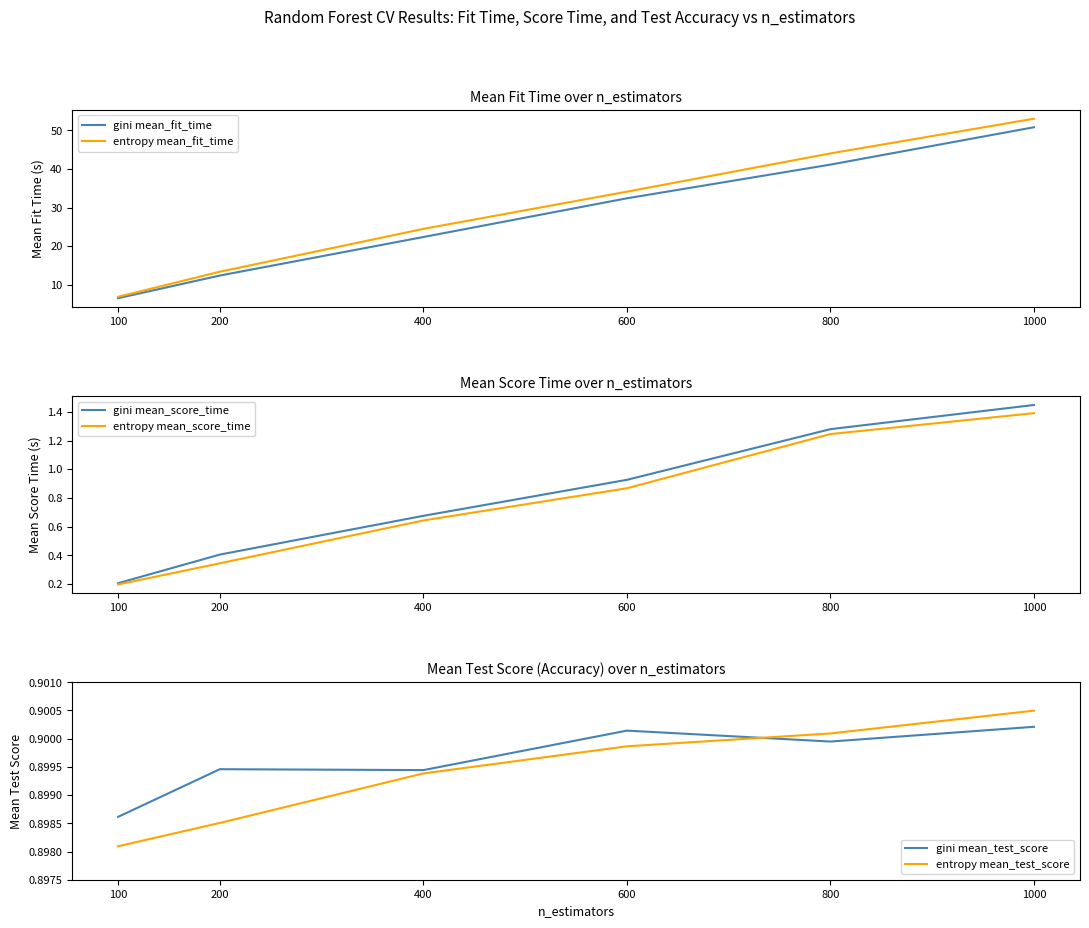

Which label corresponds to the smallest value in the chart?

100